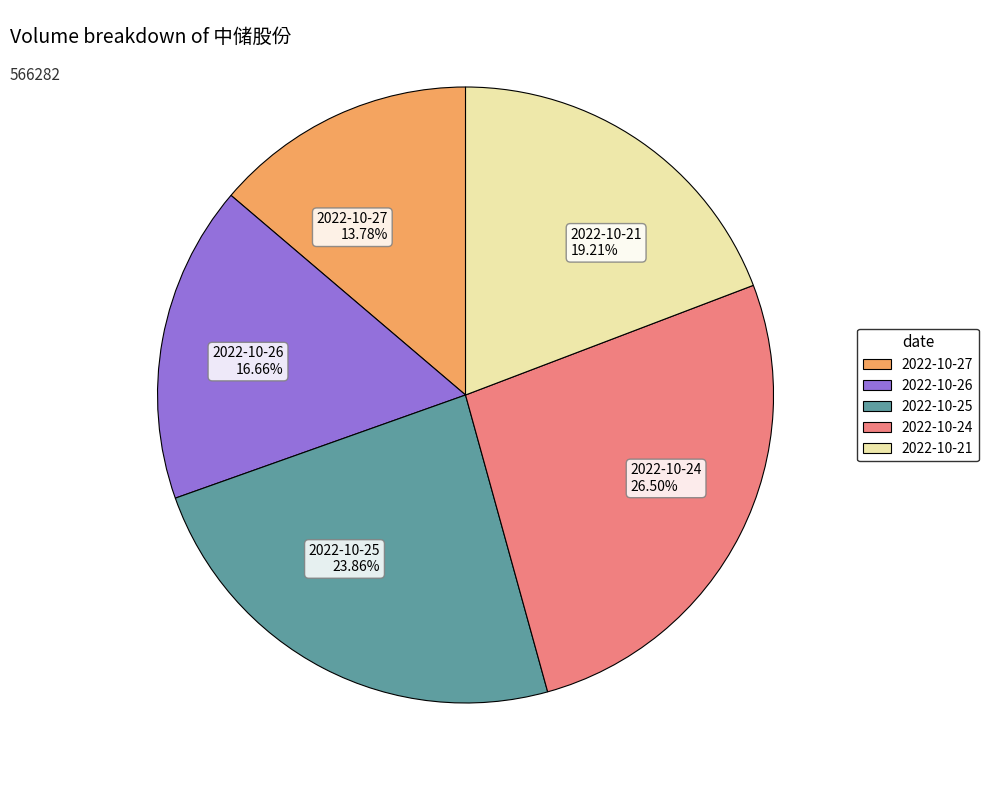

Rank the categories by value from lowest to highest.

2022-10-27, 2022-10-26, 2022-10-21, 2022-10-25, 2022-10-24